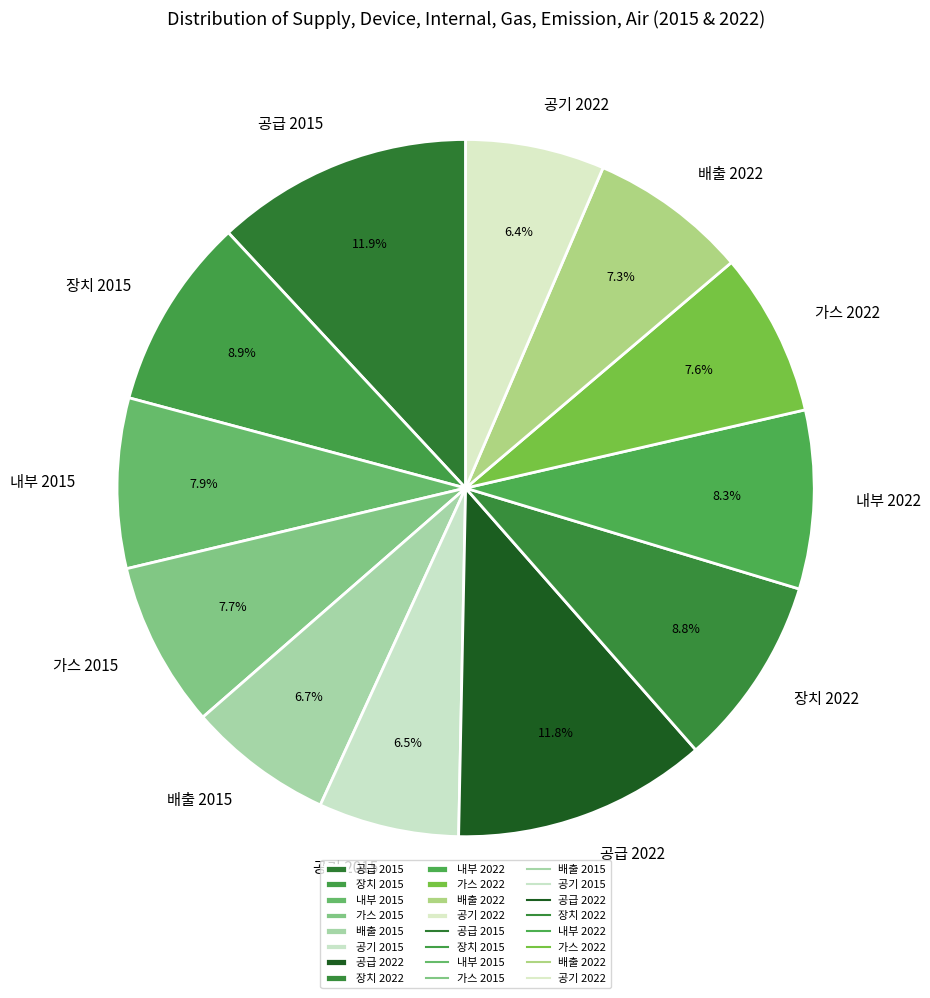

Is the sum of 배출 2015 and 공기 2015 greater than half?

No